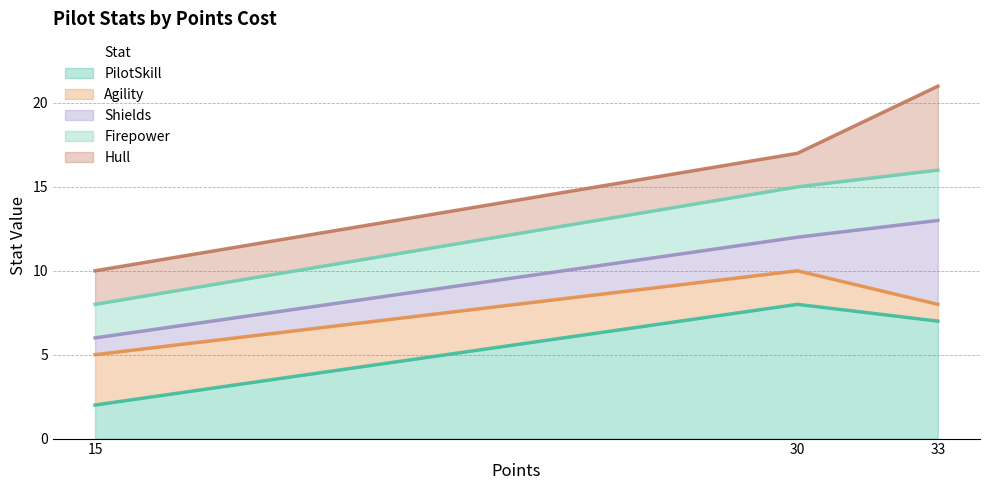

How many lines are shown in the chart?

5